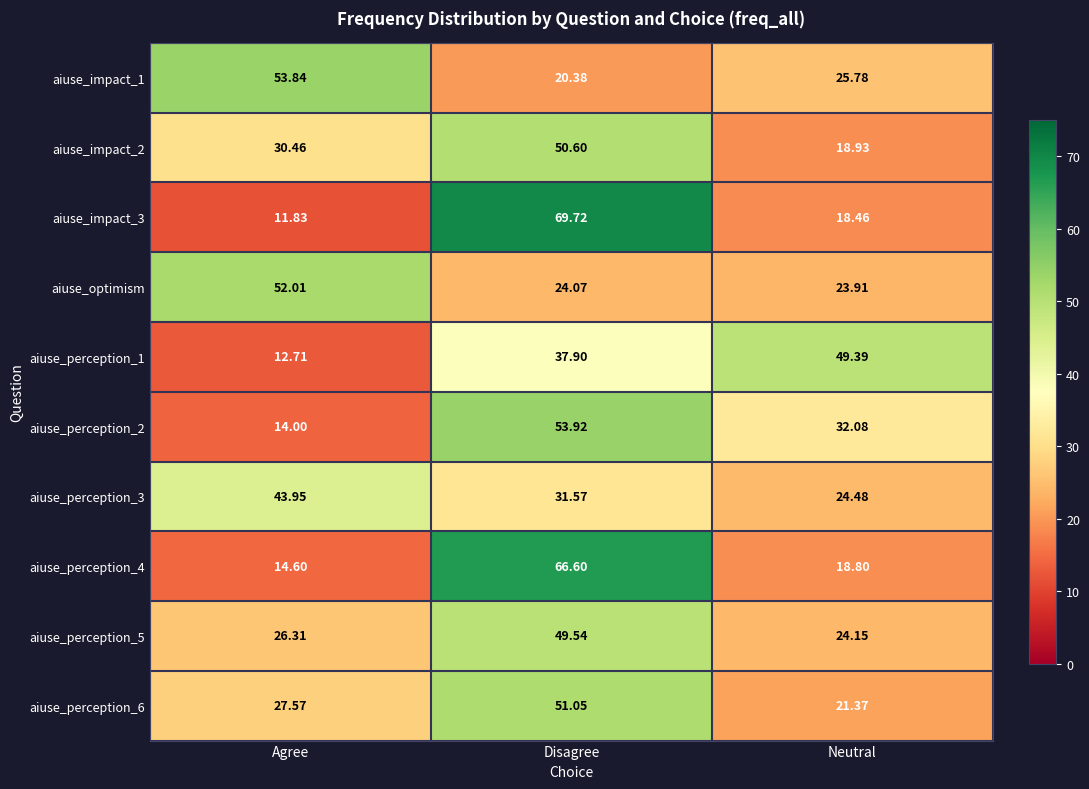

List the labels in order of aiuse_perception_4 value, smallest first.

Agree, Neutral, Disagree